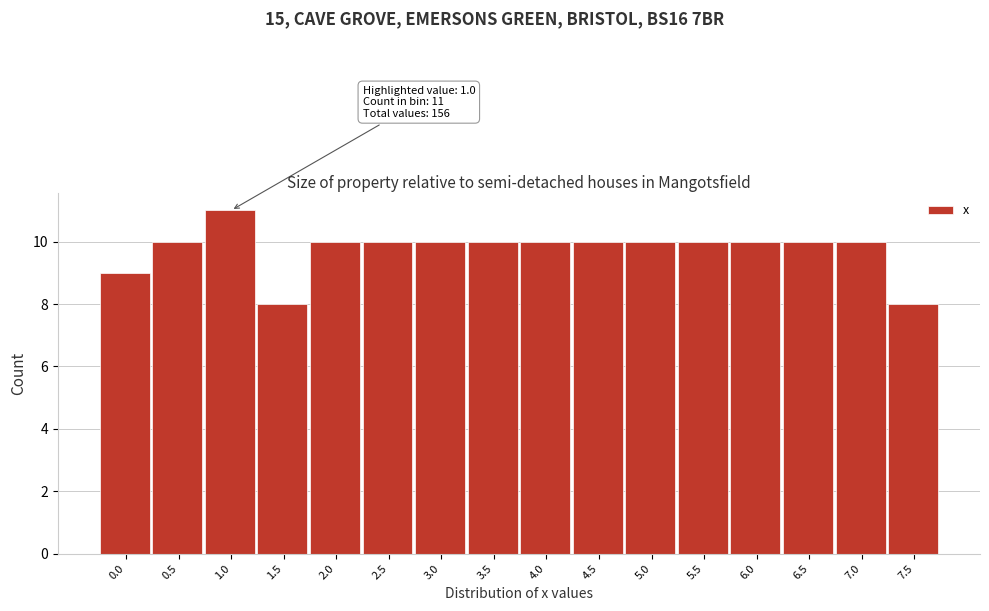

Reading right to left, transcribe all the data shown in this chart.

7.5=8	7.0=10	6.5=10	6.0=10	5.5=10	5.0=10	4.5=10	4.0=10	3.5=10	3.0=10	2.5=10	2.0=10	1.5=8	1.0=11	0.5=10	0.0=9